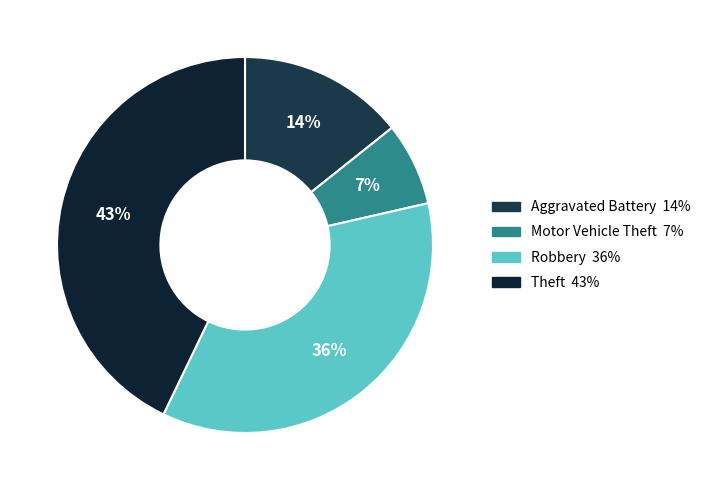

Does Motor Vehicle Theft represent more than half of the total?

No